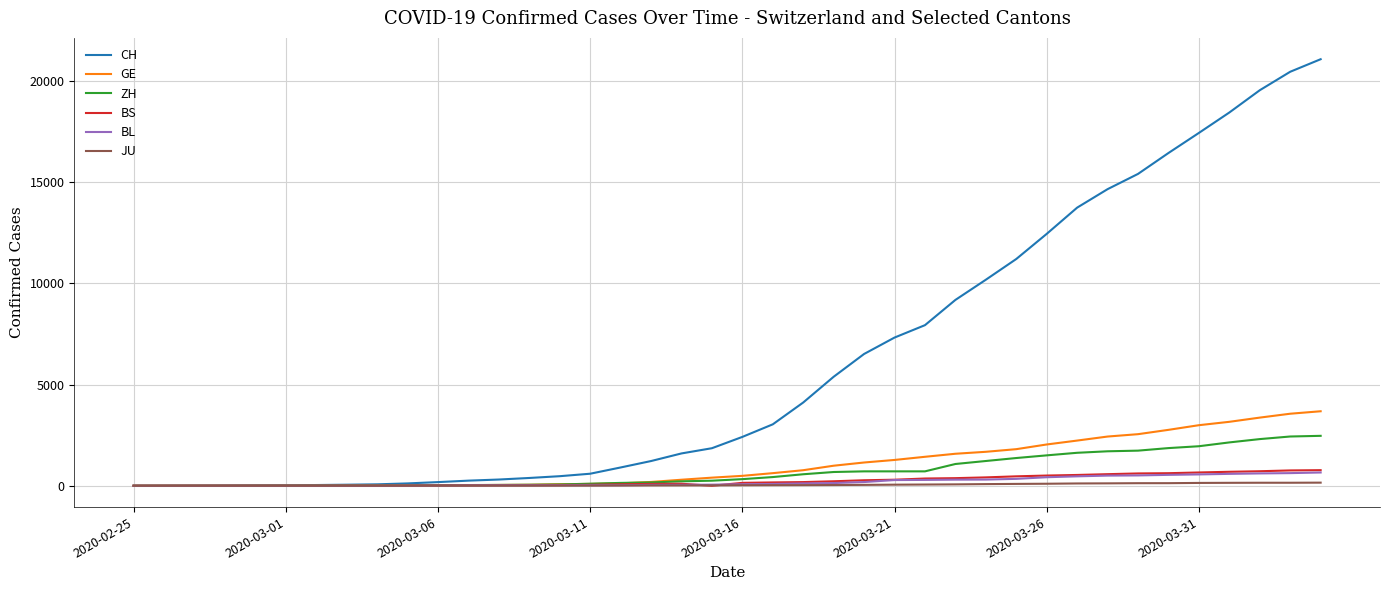

Which series has the largest total across all categories?

CH